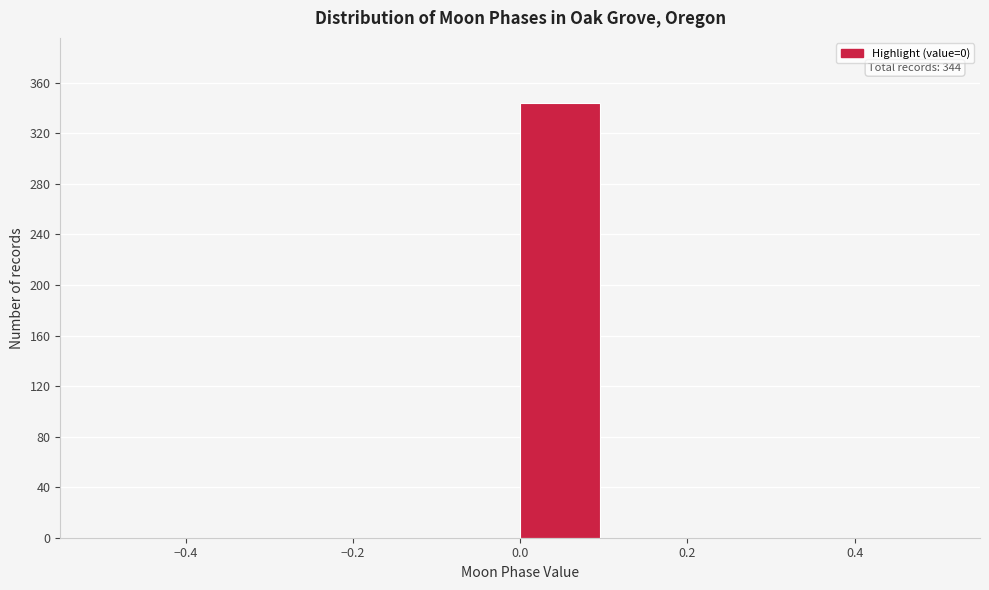

Which range on the x-axis has the tallest bar?

0.0 to 0.1